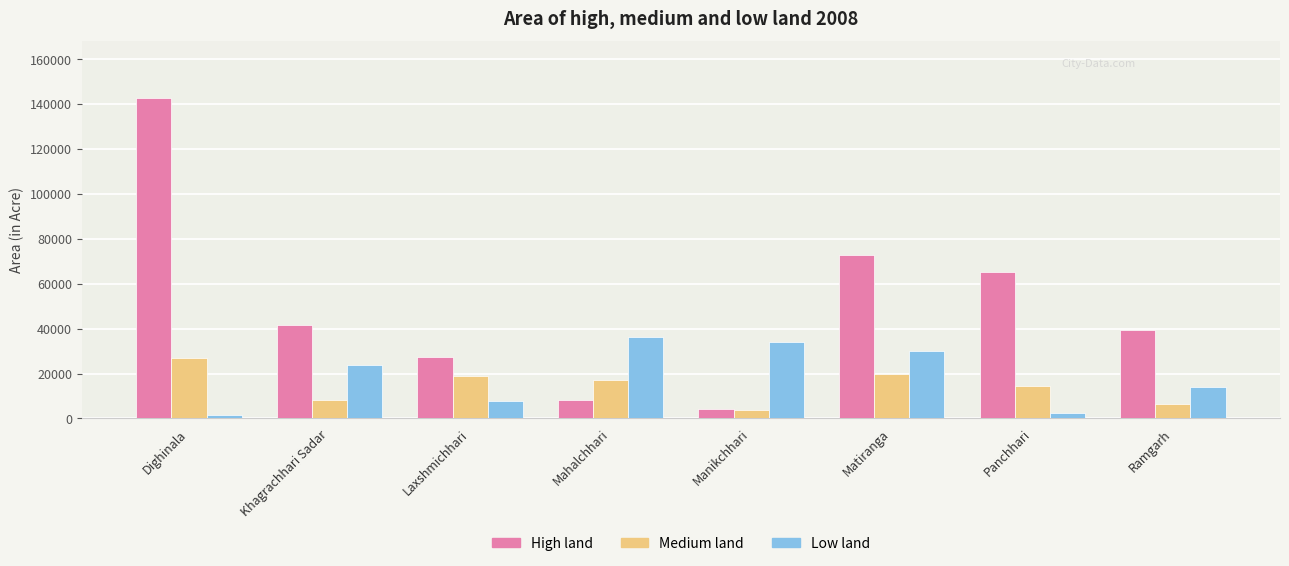

What is the difference between the Low land values at Dighinala and Laxshmichhari?

6181